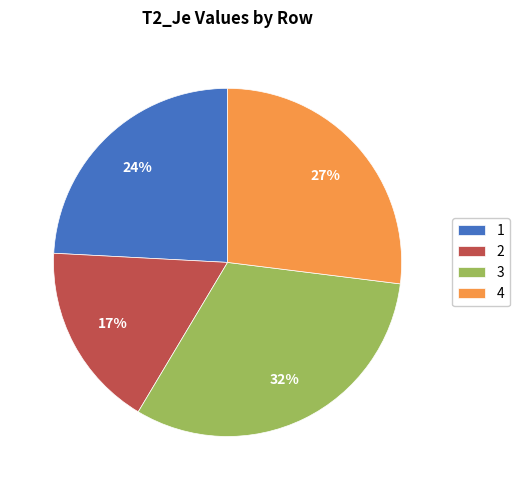

To the nearest percent, what is the combined percentage of 4 and 1?

51%